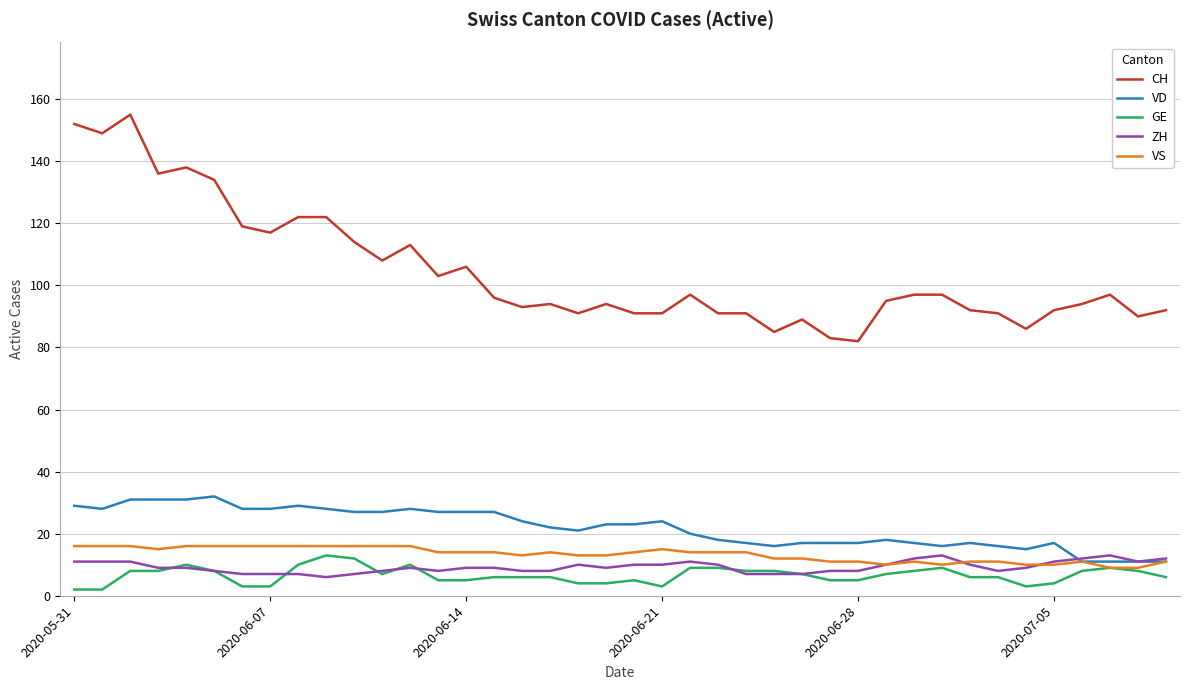

Which series has the widest spread of values?

CH